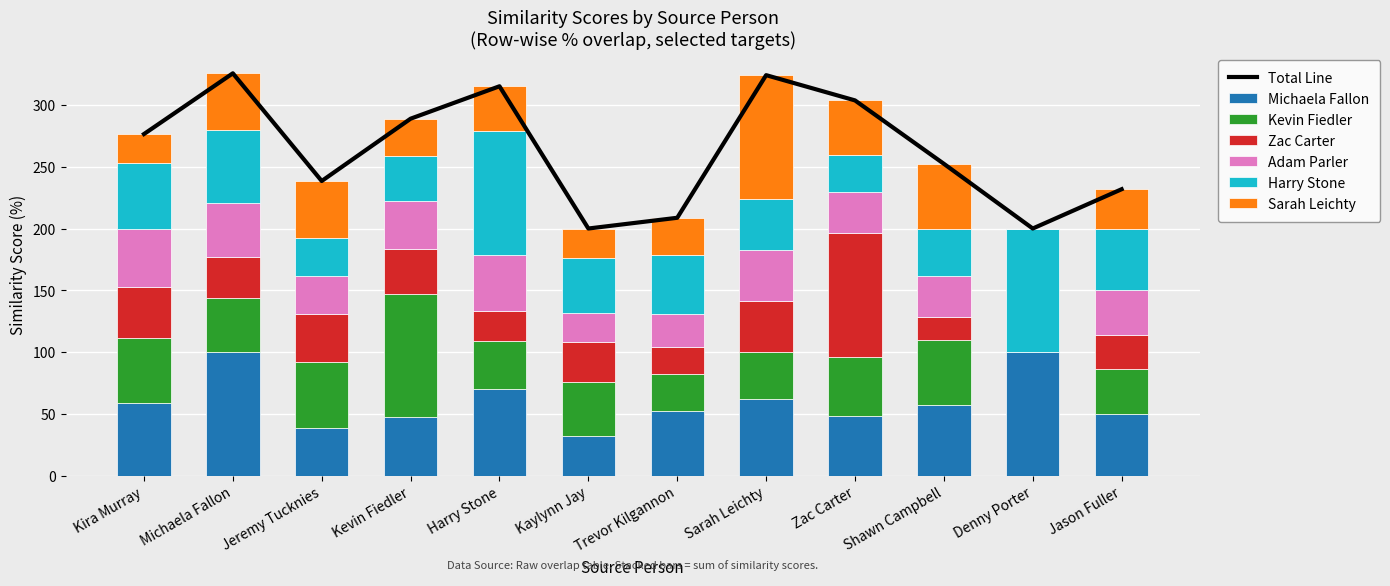

Reading left to right, transcribe all the data shown in this chart.

Michaela Fallon: Kira Murray=58.8	Michaela Fallon=100.0	Jeremy Tucknies=38.5	Kevin Fiedler=47.2	Harry Stone=69.7	Kaylynn Jay=32.0	Trevor Kilgannon=52.2	Sarah Leichty=62.1	Zac Carter=48.1	Shawn Campbell=57.1	Denny Porter=100.0	Jason Fuller=50.0
Kevin Fiedler: Kira Murray=52.9	Michaela Fallon=43.6	Jeremy Tucknies=53.9	Kevin Fiedler=100.0	Harry Stone=39.4	Kaylynn Jay=44.0	Trevor Kilgannon=30.4	Sarah Leichty=37.9	Zac Carter=48.1	Shawn Campbell=52.4	Denny Porter=0.0	Jason Fuller=36.4
Zac Carter: Kira Murray=41.2	Michaela Fallon=33.3	Jeremy Tucknies=38.5	Kevin Fiedler=36.1	Harry Stone=24.2	Kaylynn Jay=32.0	Trevor Kilgannon=21.7	Sarah Leichty=41.4	Zac Carter=100.0	Shawn Campbell=19.1	Denny Porter=0.0	Jason Fuller=27.3
Adam Parler: Kira Murray=47.1	Michaela Fallon=43.6	Jeremy Tucknies=30.8	Kevin Fiedler=38.9	Harry Stone=45.4	Kaylynn Jay=24.0	Trevor Kilgannon=26.1	Sarah Leichty=41.4	Zac Carter=33.3	Shawn Campbell=33.3	Denny Porter=0.0	Jason Fuller=36.4
Harry Stone: Kira Murray=52.9	Michaela Fallon=59.0	Jeremy Tucknies=30.8	Kevin Fiedler=36.1	Harry Stone=100.0	Kaylynn Jay=44.0	Trevor Kilgannon=47.8	Sarah Leichty=41.4	Zac Carter=29.6	Shawn Campbell=38.1	Denny Porter=100.0	Jason Fuller=50.0
Sarah Leichty: Kira Murray=23.5	Michaela Fallon=46.1	Jeremy Tucknies=46.1	Kevin Fiedler=30.6	Harry Stone=36.4	Kaylynn Jay=24.0	Trevor Kilgannon=30.4	Sarah Leichty=100.0	Zac Carter=44.4	Shawn Campbell=52.4	Denny Porter=0.0	Jason Fuller=31.8